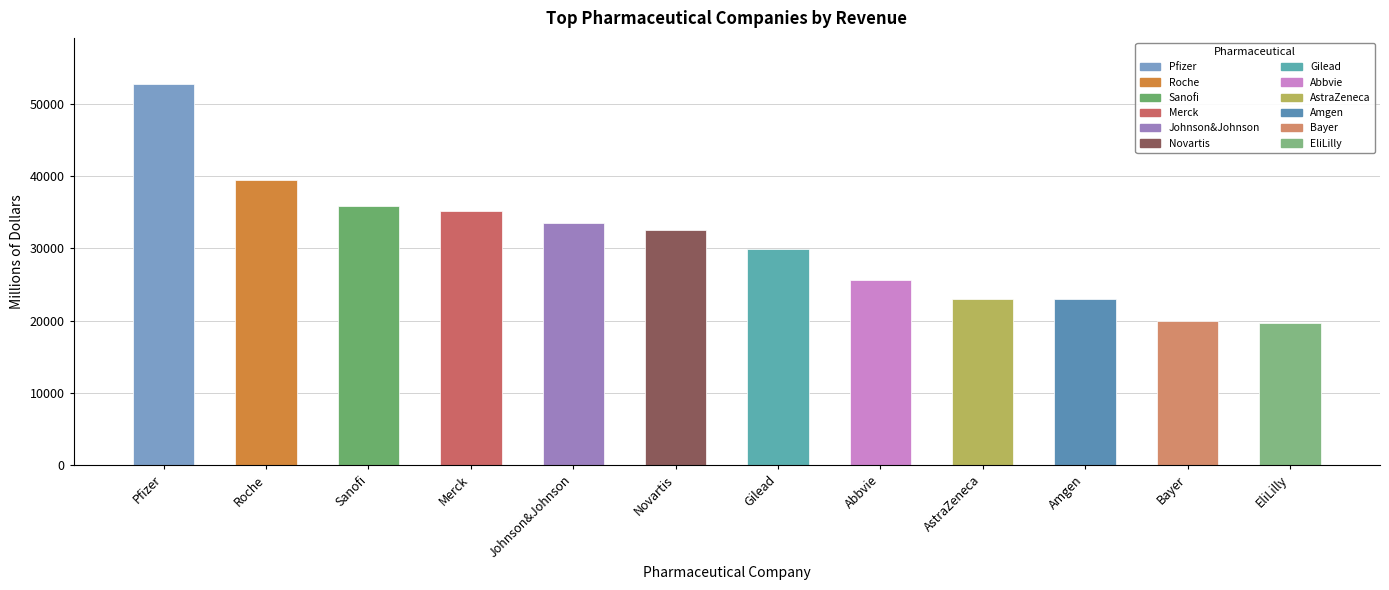

What position from the left is Roche?

2